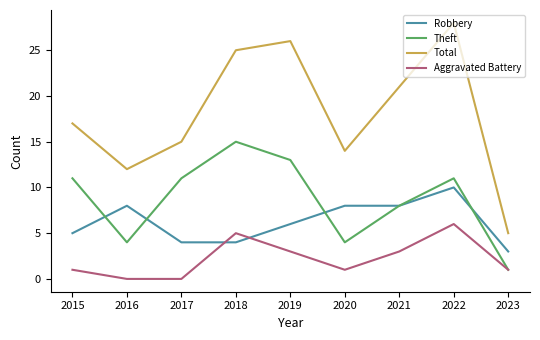

Count the Robbery values in the range 4 to 8.

7